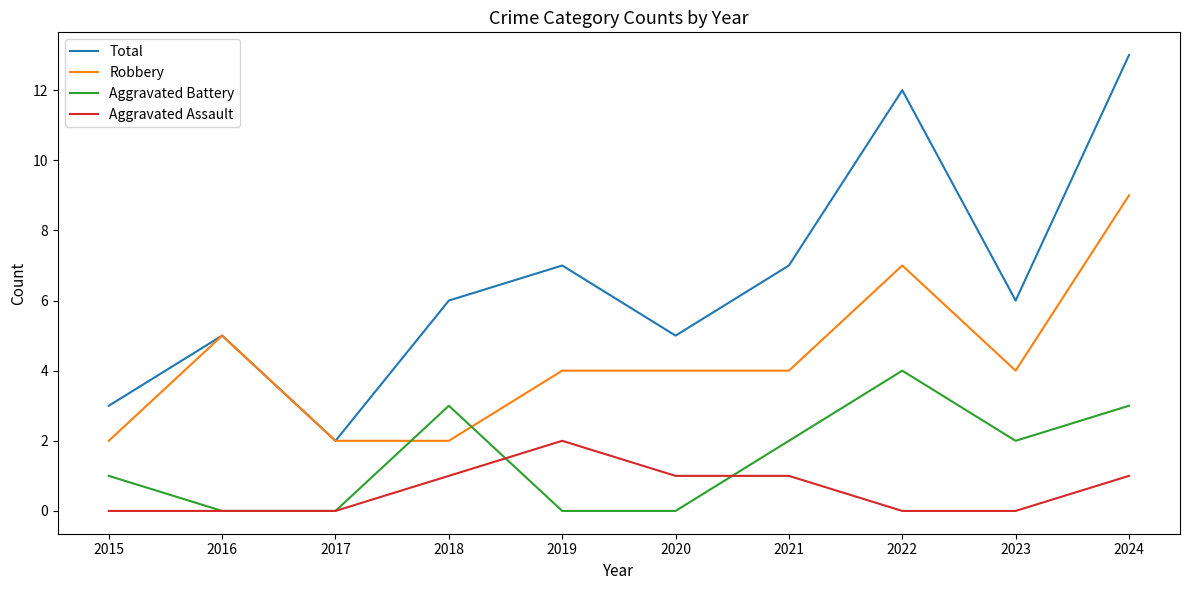

Reading left to right, transcribe all the data shown in this chart.

Total: 3	5	2	6	7	5	7	12	6	13
Robbery: 2	5	2	2	4	4	4	7	4	9
Aggravated Battery: 1	0	0	3	0	0	2	4	2	3
Aggravated Assault: 0	0	0	1	2	1	1	0	0	1